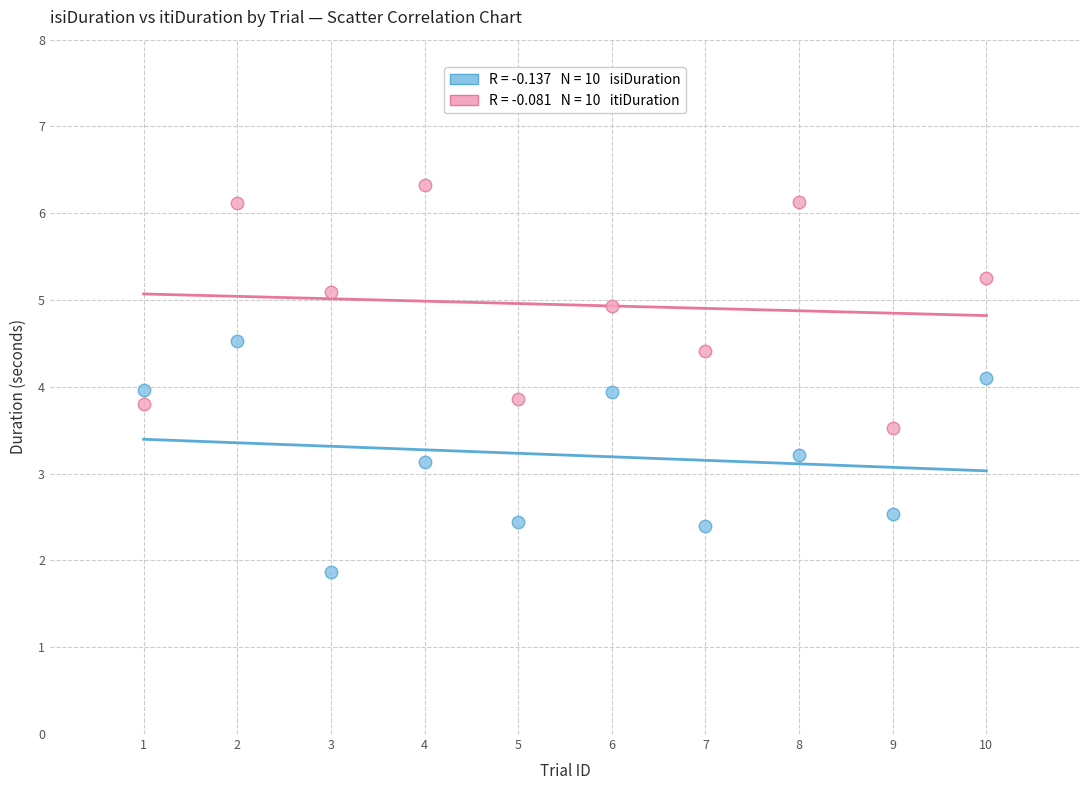

Across all data points, what is the range of X values (max minus min)?

9.0